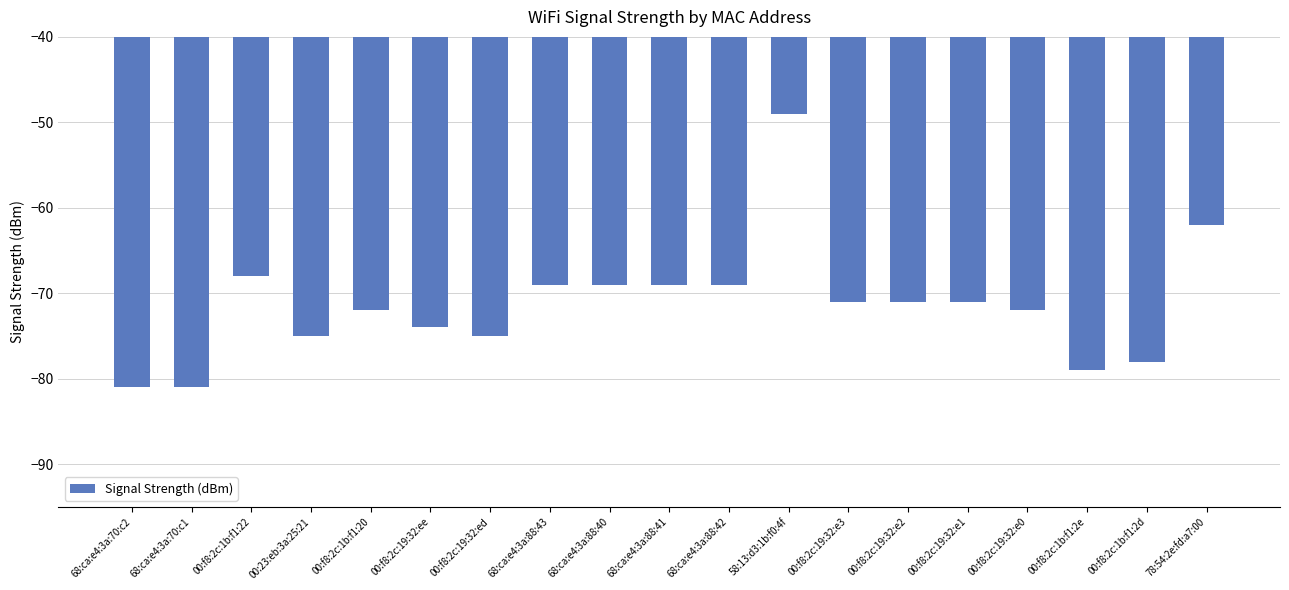

Count the number of data series in this chart.

1